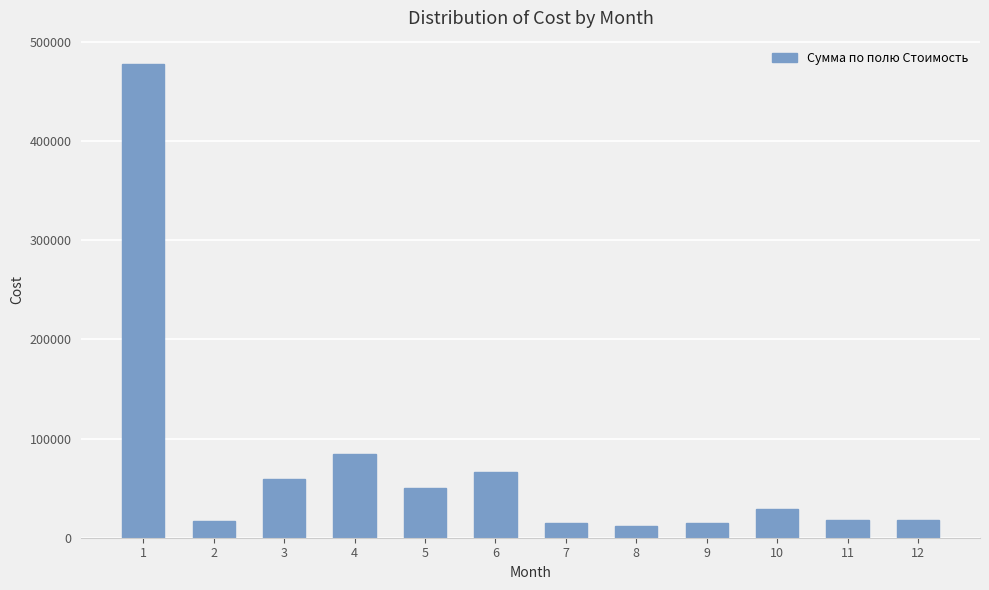

What is the average value?

71691